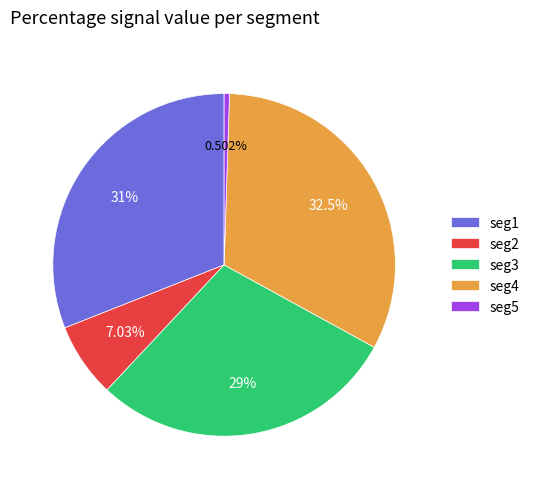

Rank the categories by value from lowest to highest.

seg5, seg2, seg3, seg1, seg4